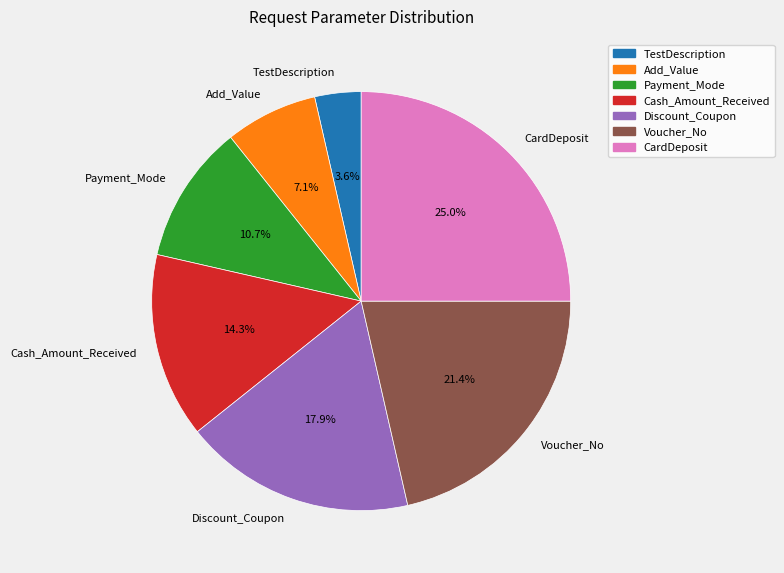

Is there a majority slice in this chart?

No